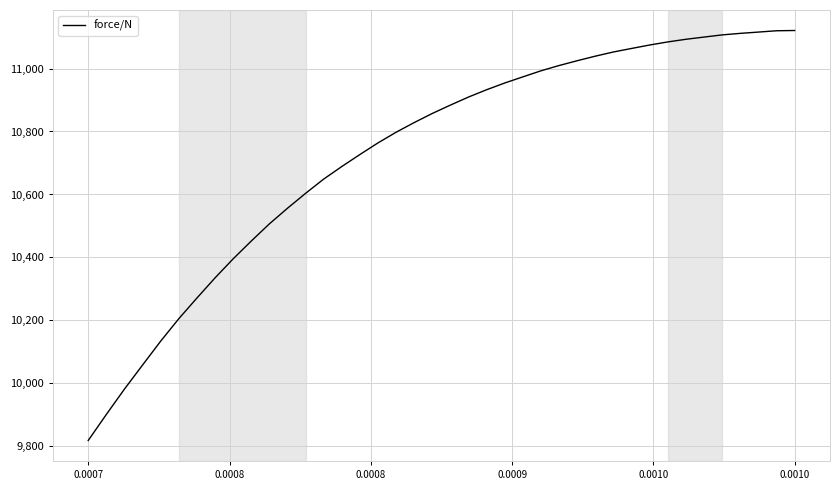

What is the smallest value displayed?

9818.9